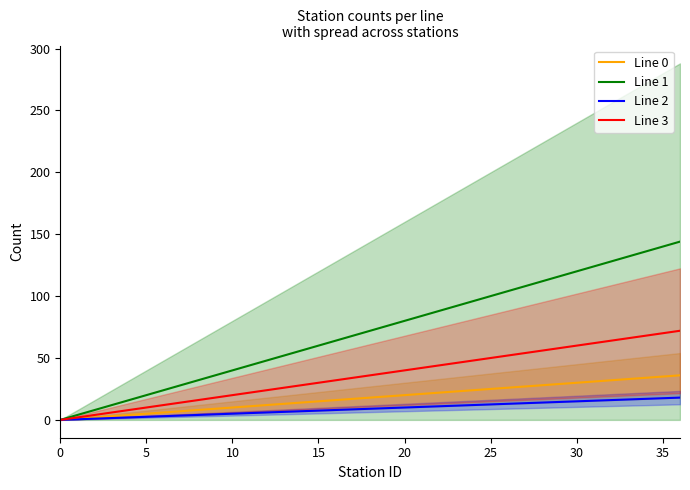

What is the label of the 9th point from the right?

28